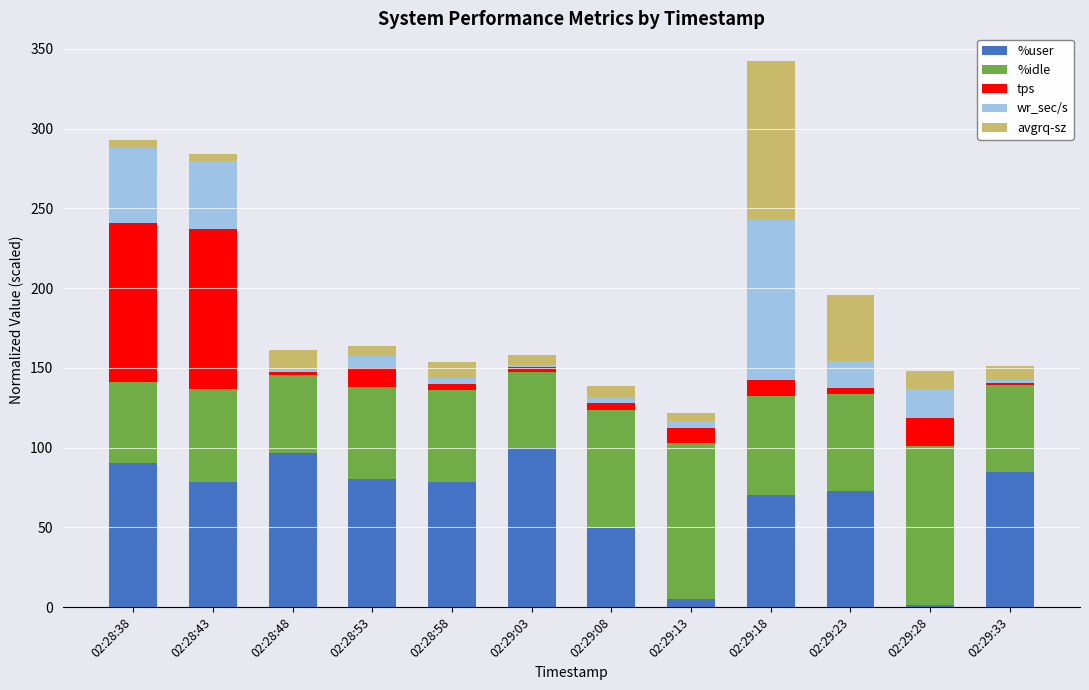

What is the sum of the %user values at 02:28:38 and 02:29:03?

190.2